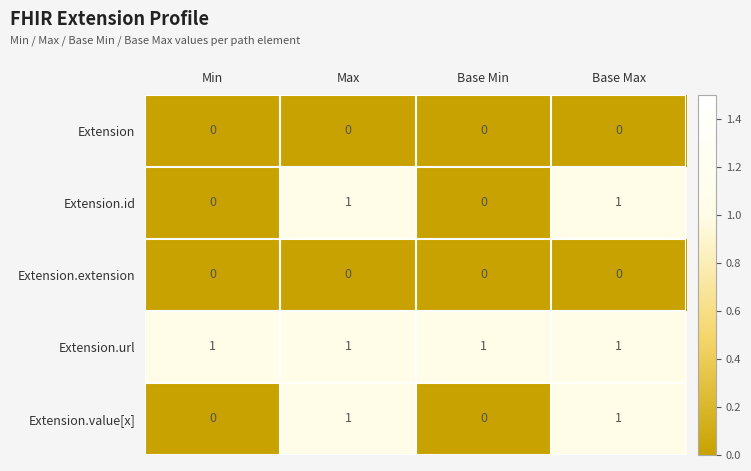

True or false: Extension.id has a value of 1 at Base Max.

True